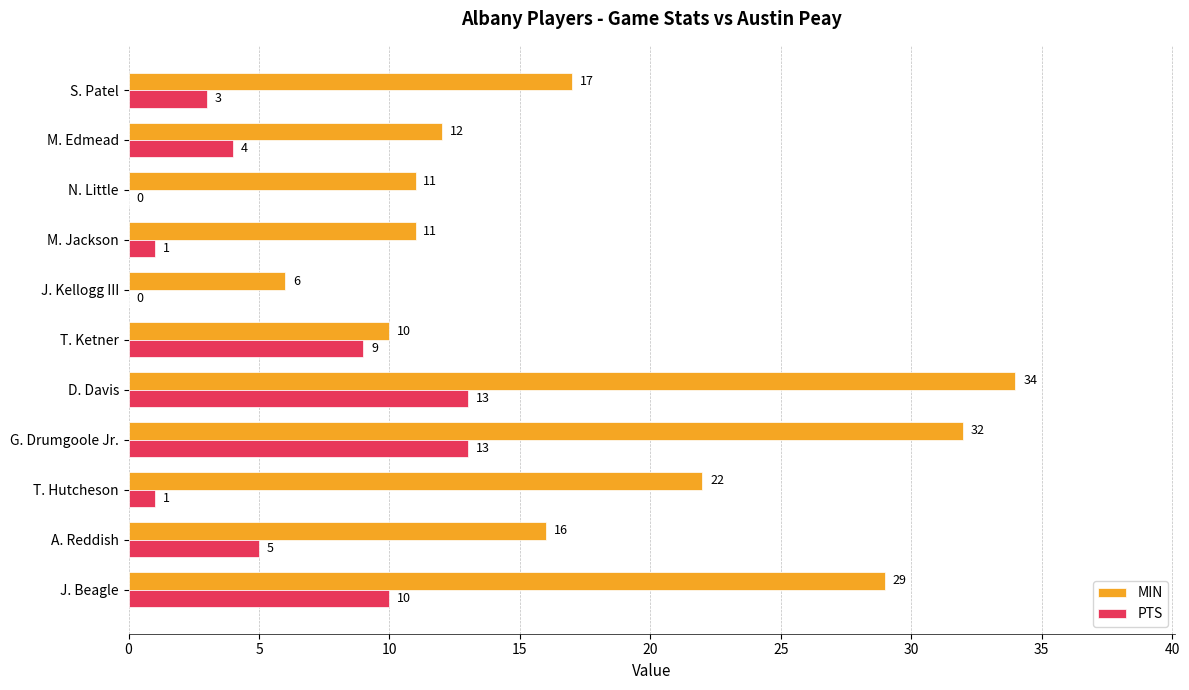

Which series has the largest total across all categories?

MIN